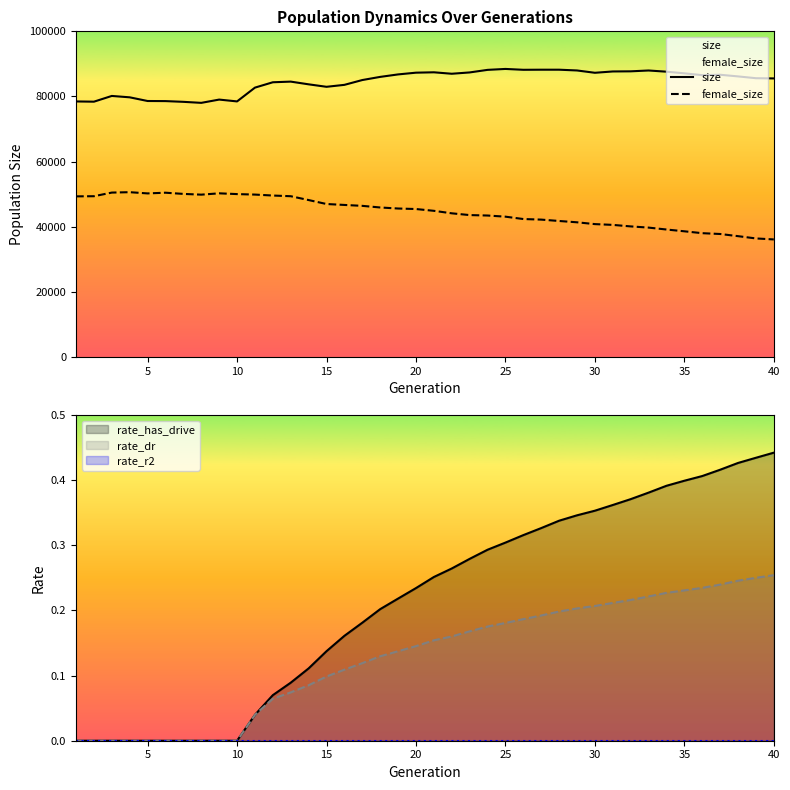

At 25, list the series in order from smallest to largest.

female_size, size